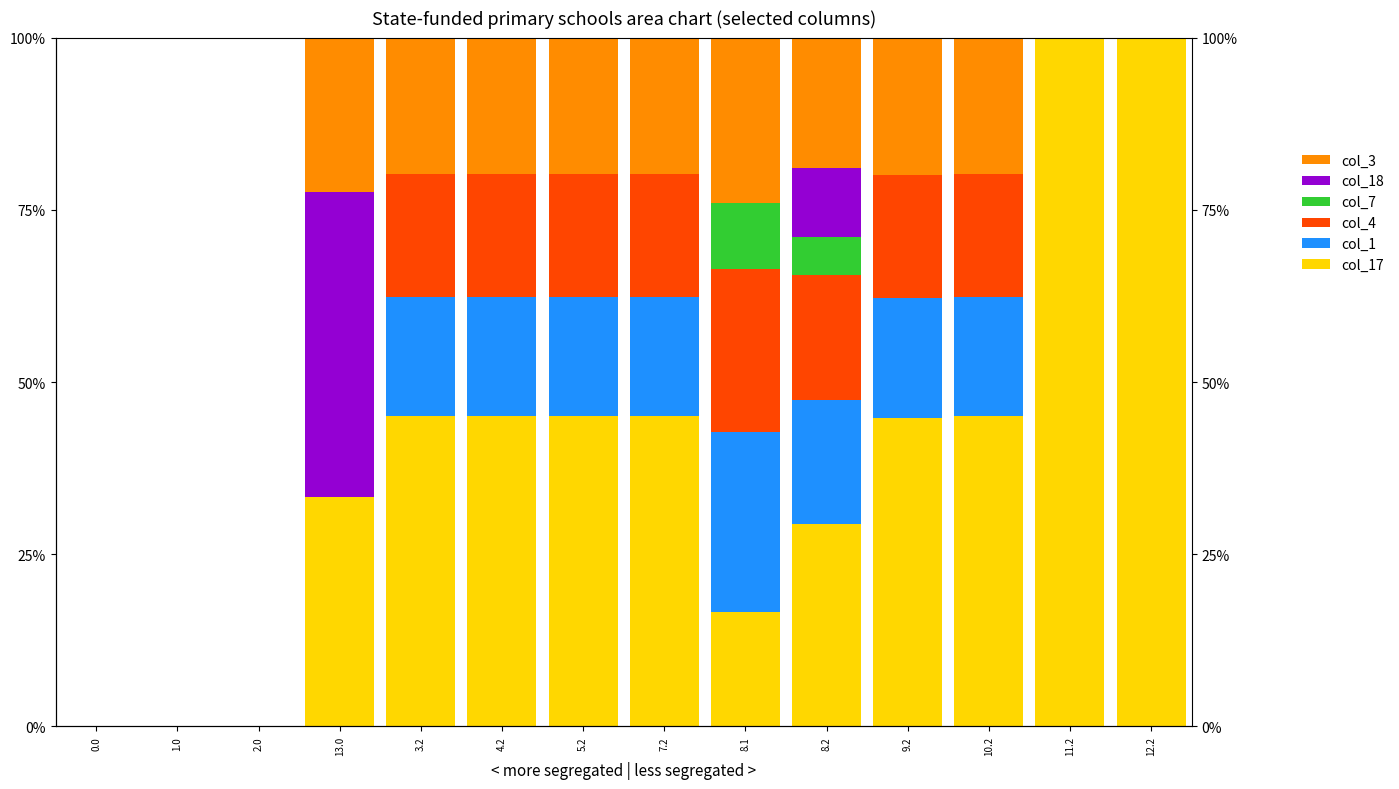

Which series has the largest range (max minus min)?

col_17